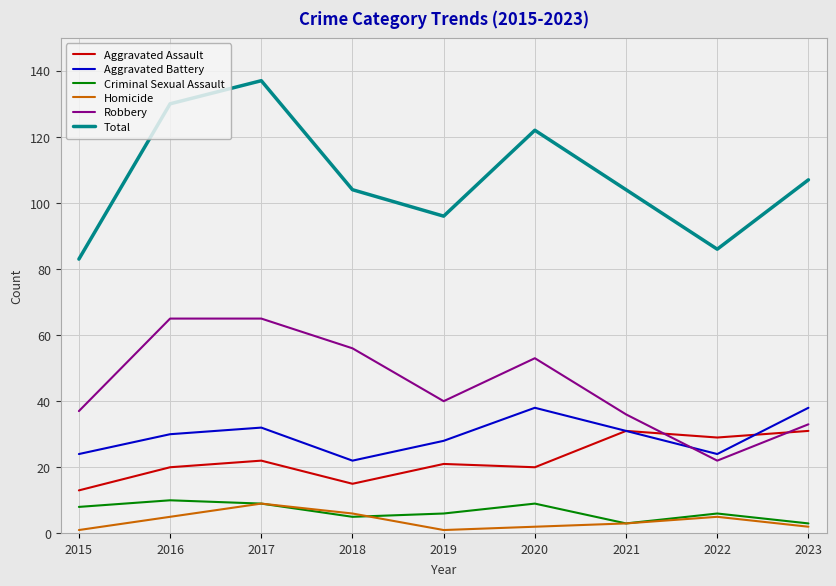

True or false: Criminal Sexual Assault and Robbery intersect in this chart.

False